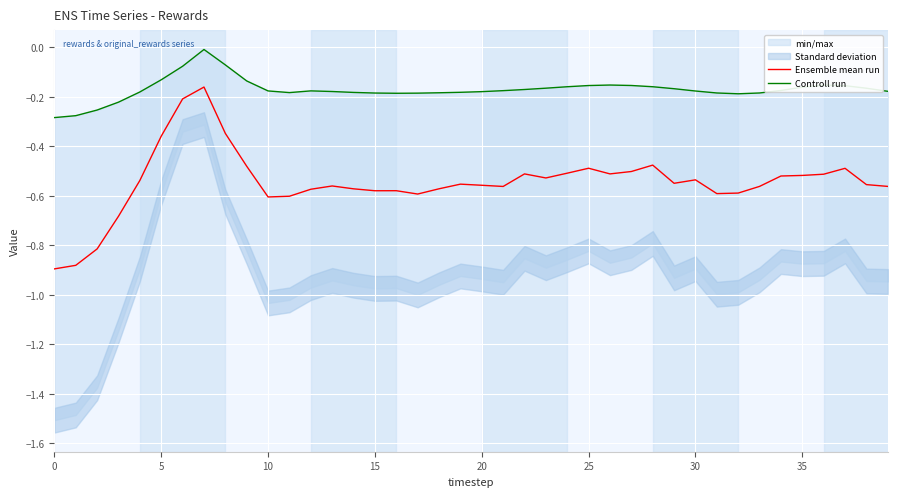

The value of Ensemble mean run at 25 is -0.5. True or false?

True